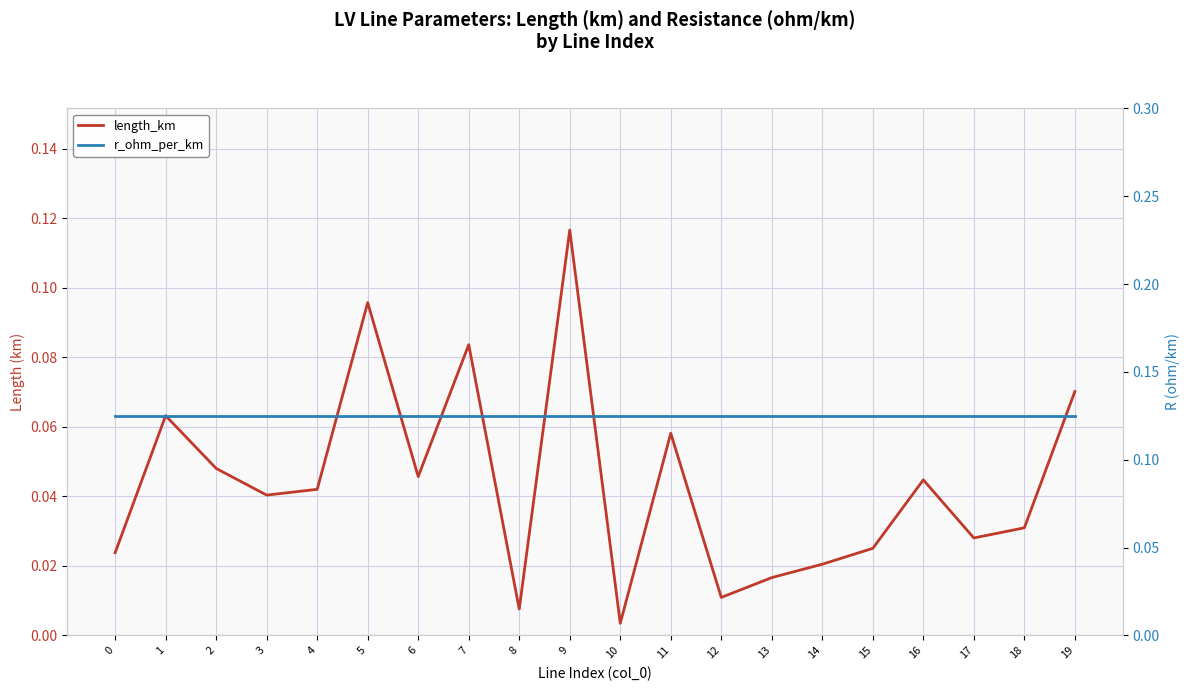

Is it true that r_ohm_per_km equals 0.1 at 19?

False